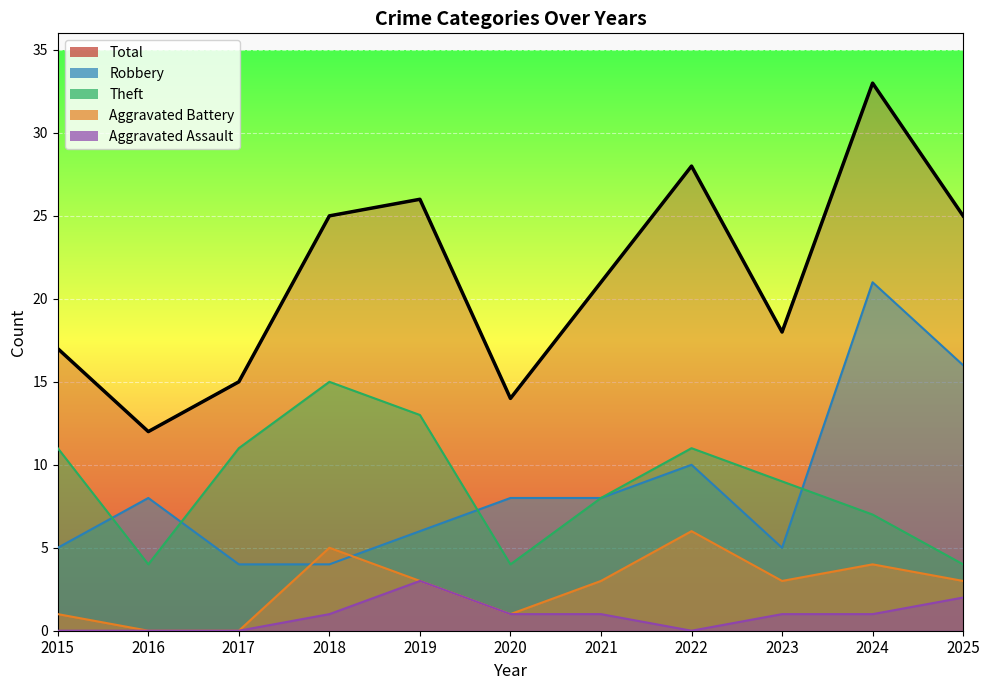

What is the difference between the highest and lowest values at 2025?

23